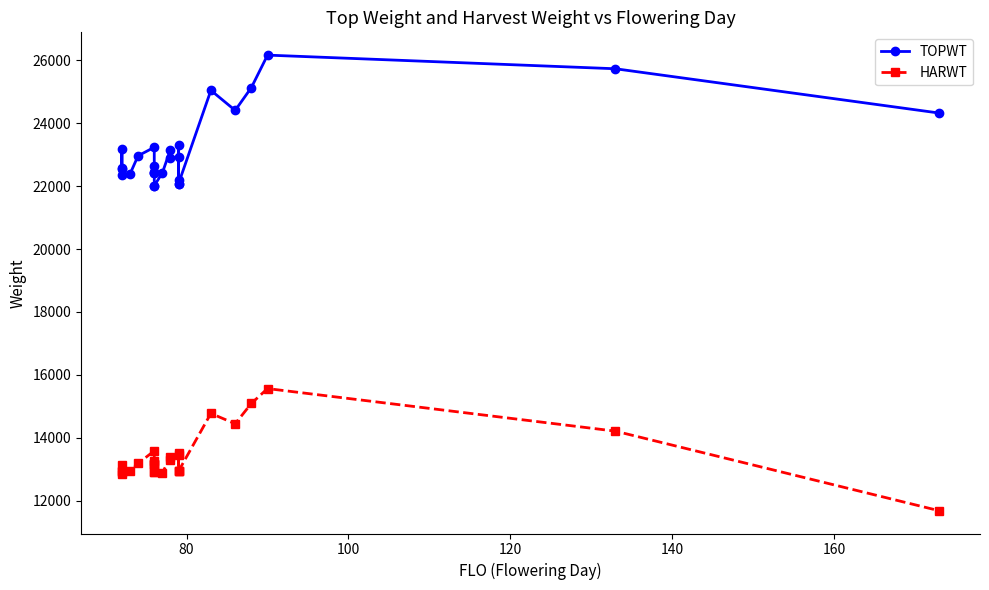

True or false: TOPWT has more than 2 interior local peaks.

True